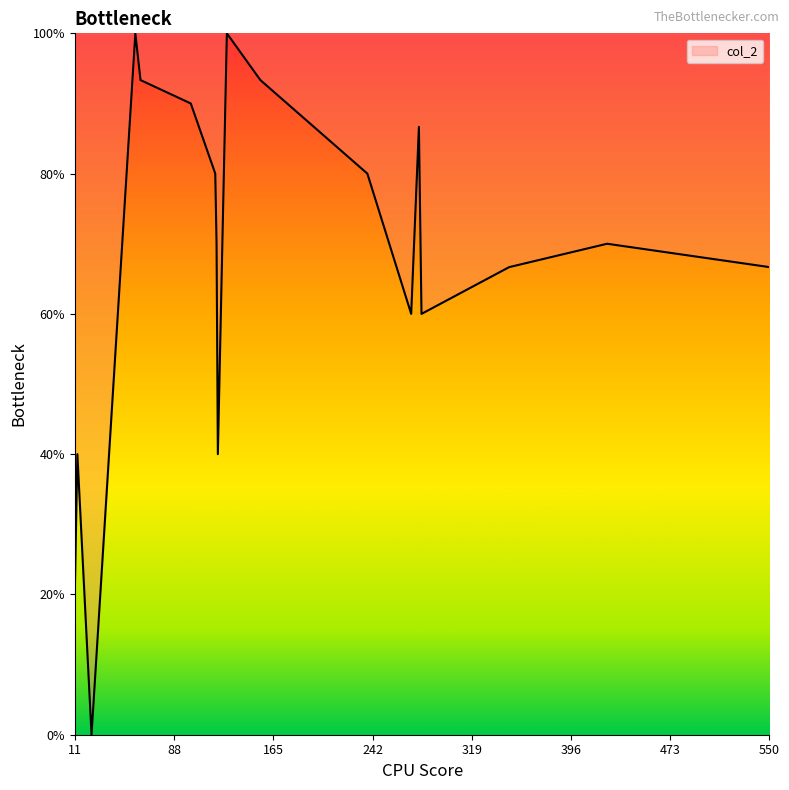

What is the greatest value displayed?

100.0